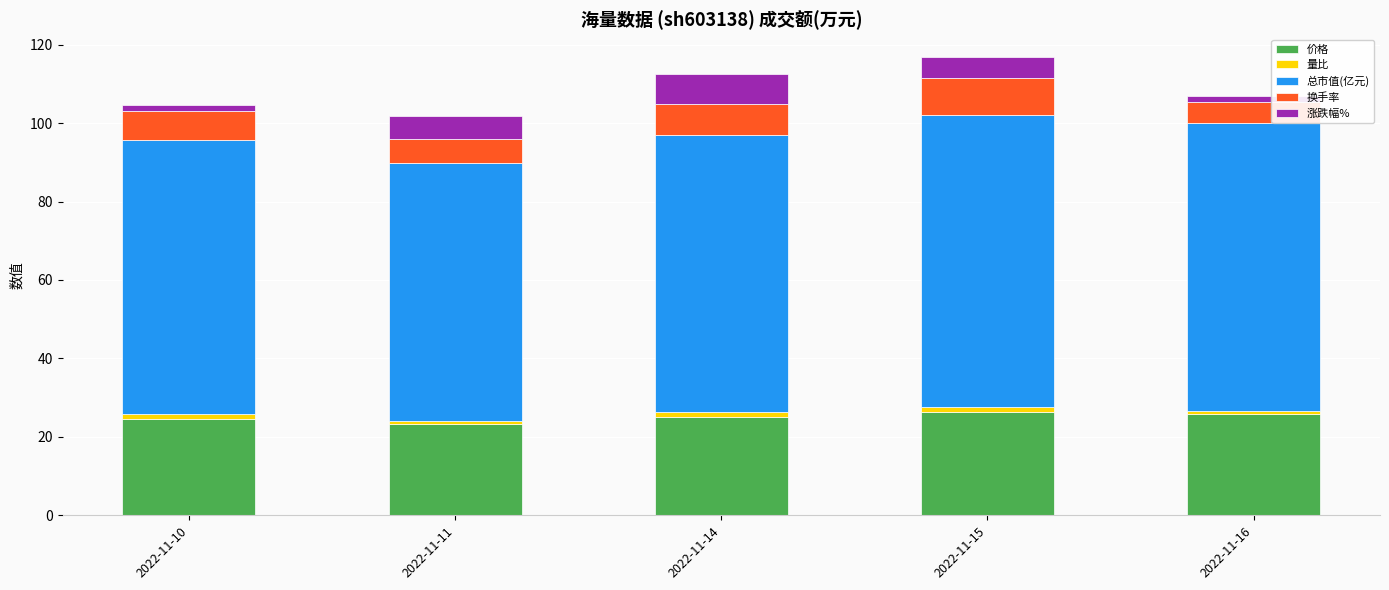

True or false: 价格 has a value of 46.0 at 2022-11-16.

False